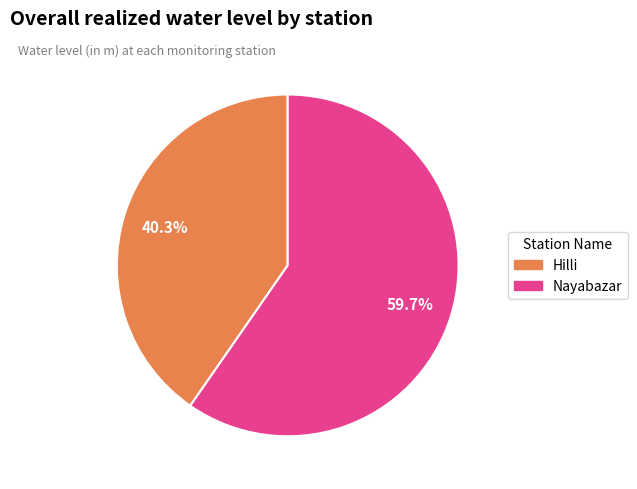

The Hilli slice represents 40% of the pie. True or false?

True